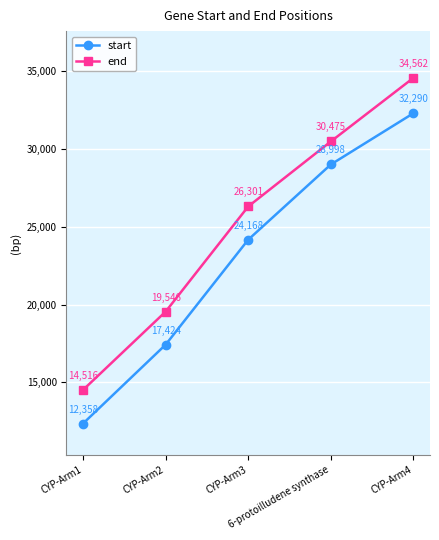

Which series has the largest range (max minus min)?

end